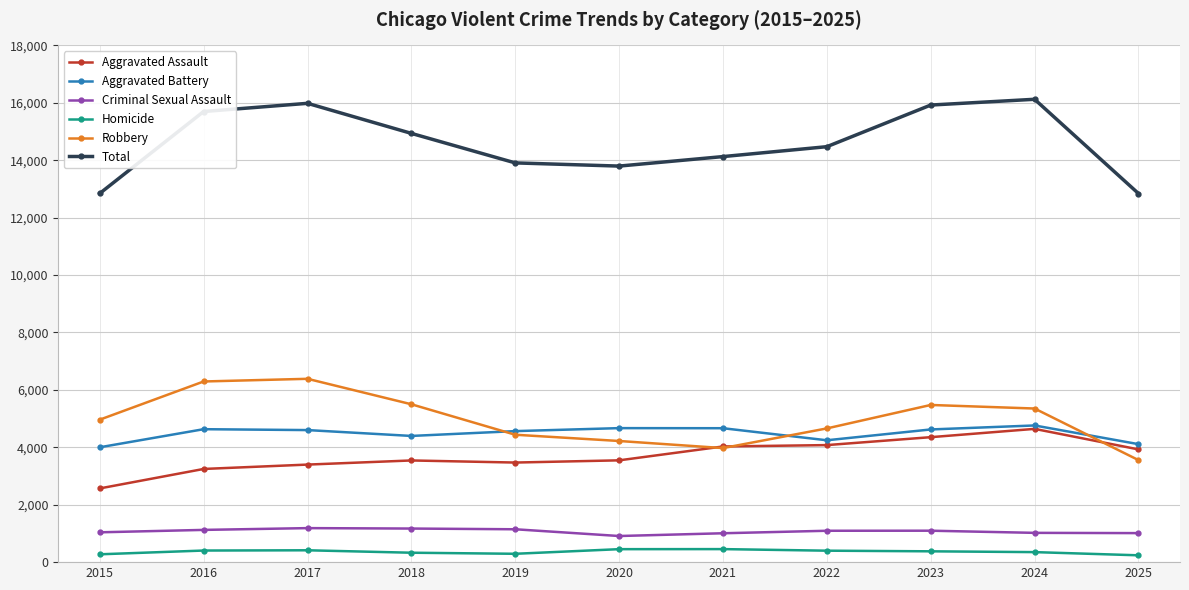

Which series changed the most between 2018 and 2025?

Total